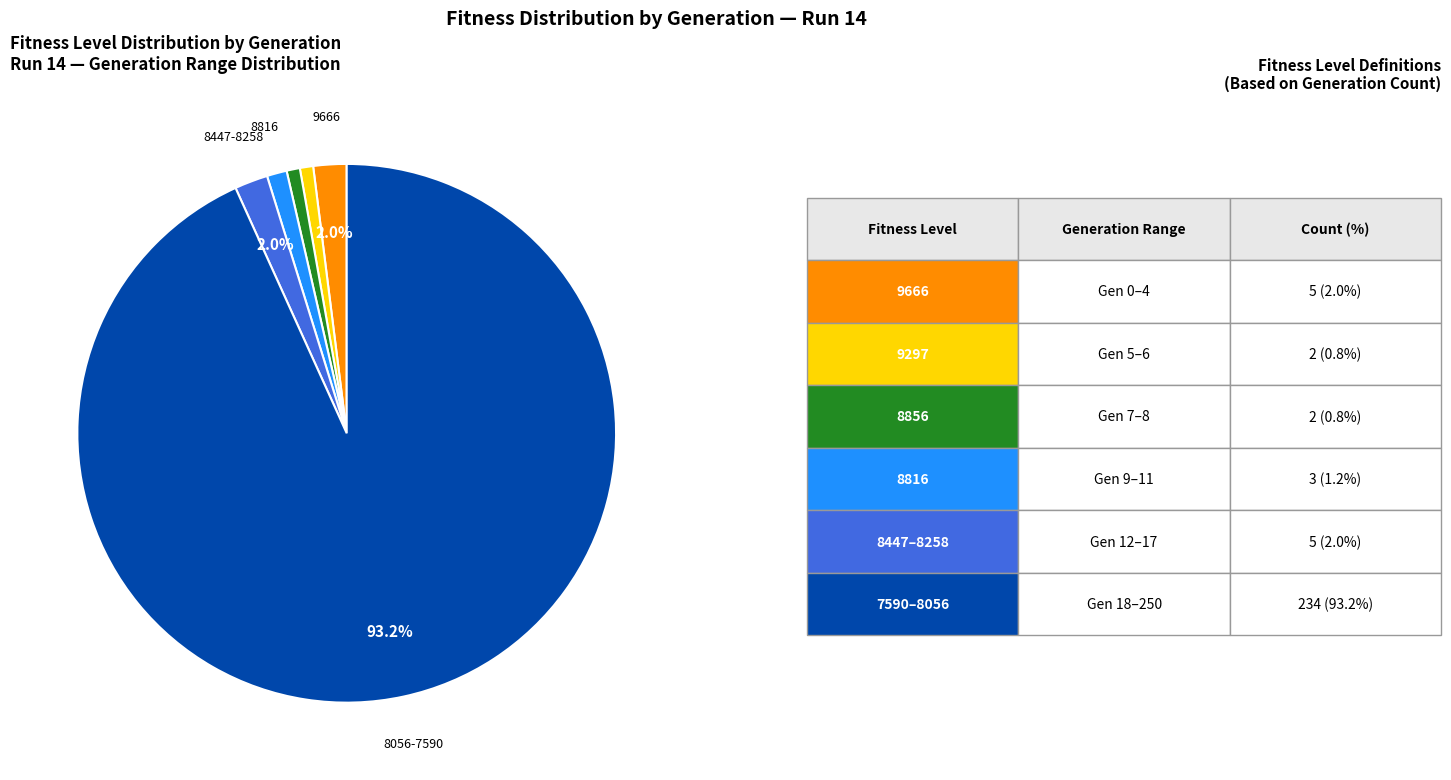

Is there a majority slice in this chart?

Yes